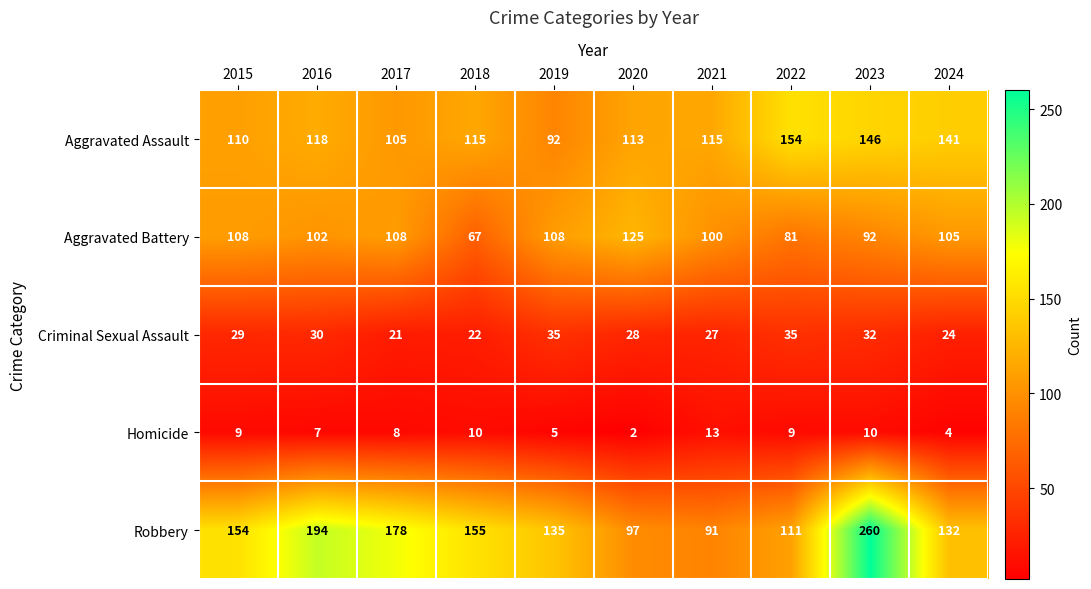

What is the average value of the Aggravated Assault series?

121